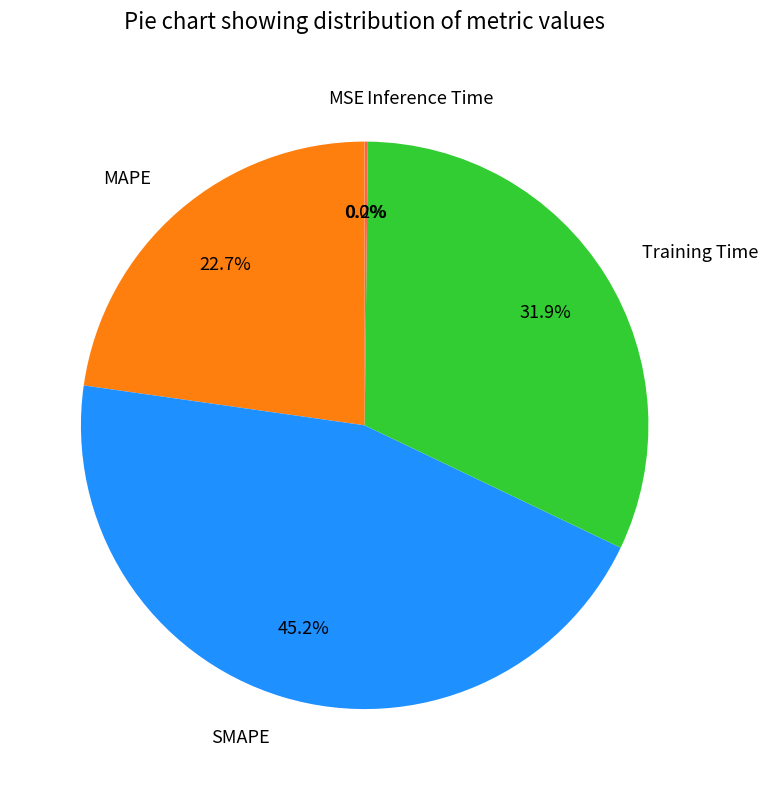

What percentage is NOT represented by SMAPE?

54.8%